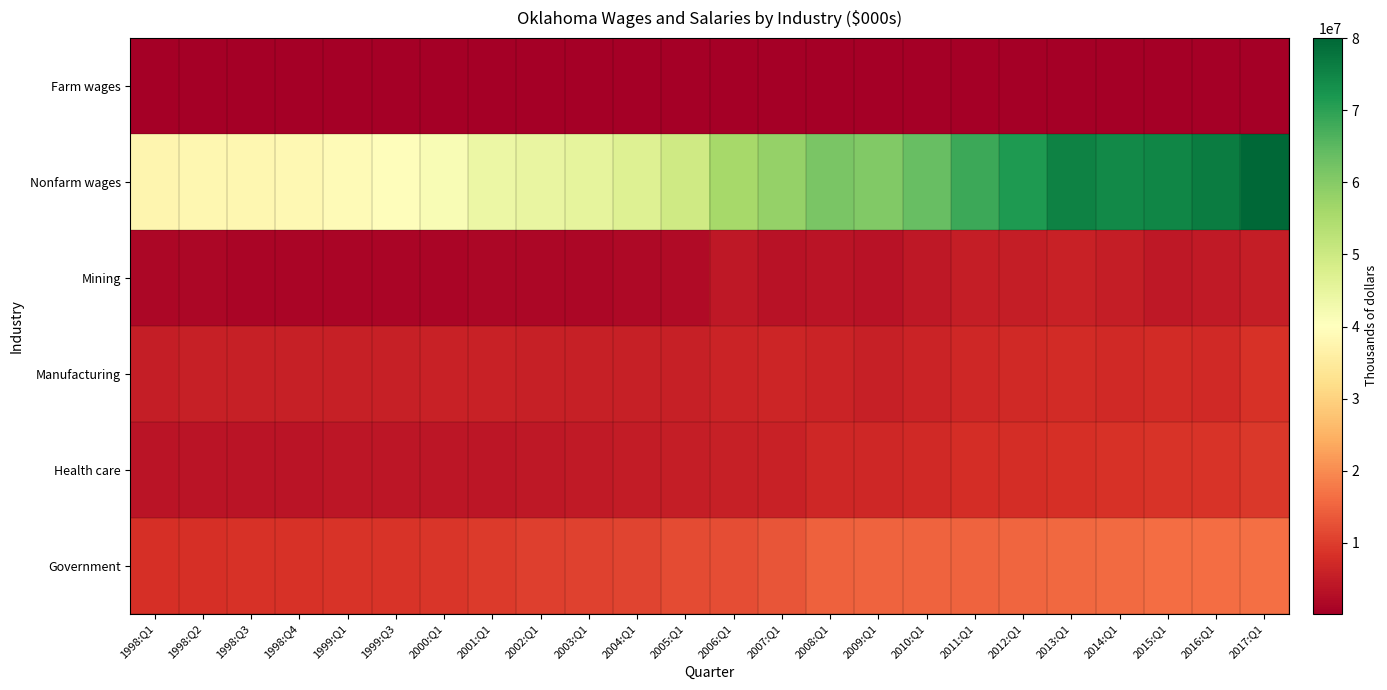

Reading left to right, what are all the values shown in this chart?

Farm wages: 1998:Q1=169092	1998:Q2=165696	1998:Q3=166256	1998:Q4=170268	1999:Q1=182892	1999:Q3=196300	2000:Q1=187860	2001:Q1=204796	2002:Q1=148092	2003:Q1=172268	2004:Q1=237400	2005:Q1=235828	2006:Q1=219108	2007:Q1=305740	2008:Q1=346688	2009:Q1=259904	2010:Q1=266952	2011:Q1=272992	2012:Q1=328272	2013:Q1=286240	2014:Q1=317088	2015:Q1=193840	2016:Q1=208628	2017:Q1=225692
Nonfarm wages: 1998:Q1=37652108	1998:Q2=38054972	1998:Q3=38132512	1998:Q4=38255364	1999:Q1=39010048	1999:Q3=39635056	2000:Q1=41350800	2001:Q1=44068848	2002:Q1=44776596	2003:Q1=45218344	2004:Q1=46930972	2005:Q1=49509784	2006:Q1=55796624	2007:Q1=57947700	2008:Q1=61457748	2009:Q1=60445376	2010:Q1=63672936	2011:Q1=68429768	2012:Q1=71417996	2013:Q1=75512848	2014:Q1=74280636	2015:Q1=75038964	2016:Q1=76345980	2017:Q1=80055824
Mining: 1998:Q1=1437640	1998:Q2=1537808	1998:Q3=1346532	1998:Q4=1223776	1999:Q1=1277660	1999:Q3=1305416	2000:Q1=1358068	2001:Q1=1647840	2002:Q1=1520264	2003:Q1=1613220	2004:Q1=1864824	2005:Q1=2105308	2006:Q1=4501712	2007:Q1=3304192	2008:Q1=3674696	2009:Q1=3421948	2010:Q1=4373356	2011:Q1=5203900	2012:Q1=5404048	2013:Q1=5885436	2014:Q1=5332207	2015:Q1=4509056	2016:Q1=4737612	2017:Q1=5332207
Manufacturing: 1998:Q1=5425500	1998:Q2=5478868	1998:Q3=5477932	1998:Q4=5538008	1999:Q1=5529080	1999:Q3=5663332	2000:Q1=5817240	2001:Q1=6077400	2002:Q1=5627268	2003:Q1=5519312	2004:Q1=5533964	2005:Q1=5733112	2006:Q1=6300148	2007:Q1=6551840	2008:Q1=6360192	2009:Q1=5658580	2010:Q1=6249312	2011:Q1=6969740	2012:Q1=7284876	2013:Q1=7612272	2014:Q1=7325876	2015:Q1=7393996	2016:Q1=7325876	2017:Q1=8320134
Health care: 1998:Q1=3826128	1998:Q2=3759888	1998:Q3=3814316	1998:Q4=3806264	1999:Q1=3895296	1999:Q3=3928472	2000:Q1=4057844	2001:Q1=4193432	2002:Q1=4441316	2003:Q1=4753584	2004:Q1=4929644	2005:Q1=5222916	2006:Q1=5615280	2007:Q1=6041780	2008:Q1=6733524	2009:Q1=6994044	2010:Q1=7186732	2011:Q1=7703848	2012:Q1=7852352	2013:Q1=8043020	2014:Q1=8519224	2015:Q1=8799628	2016:Q1=8885296	2017:Q1=9240715
Government: 1998:Q1=8208032	1998:Q2=8259368	1998:Q3=8290236	1998:Q4=8400252	1999:Q1=8576620	1999:Q3=8764404	2000:Q1=9044900	2001:Q1=9635192	2002:Q1=10261368	2003:Q1=10641908	2004:Q1=10936384	2005:Q1=11711492	2006:Q1=12103612	2007:Q1=13091924	2008:Q1=14512340	2009:Q1=15014072	2010:Q1=14926604	2011:Q1=14957336	2012:Q1=15385344	2013:Q1=15519068	2014:Q1=16031444	2015:Q1=16326544	2016:Q1=16368696	2017:Q1=16543261